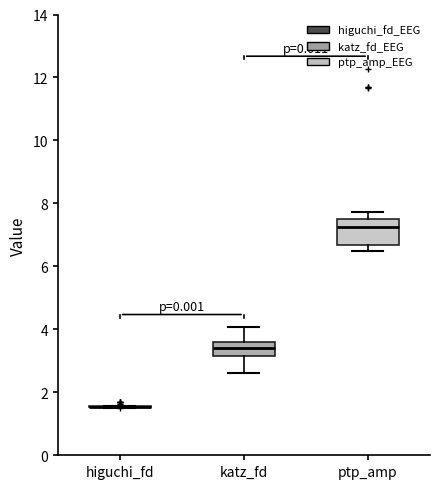

Reading left to right, read every box against the y-axis: the position of its median line, the range the box covers, and the ends of its whiskers. The values are not printed on the chart, so give them approximately, as read against the axis.

higuchi_fd: box collapsed to a line at 1.6, whiskers 1.4 to 1.6
katz_fd: median 3.4, box 3.2 to 3.6, whiskers 2.6 to 4.0
ptp_amp: median 7.2, box 6.6 to 7.4, whiskers 6.4 to 7.8